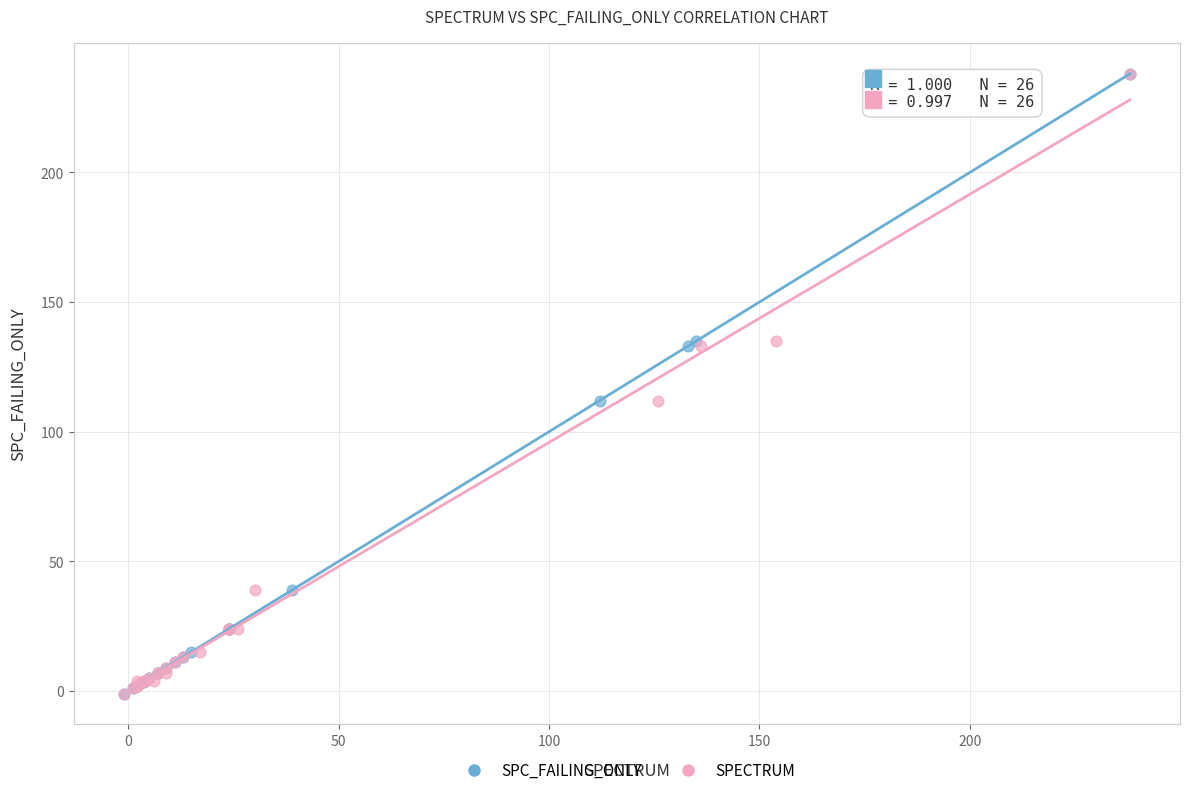

What are all the series names shown in the legend?

SPC_FAILING_ONLY, SPECTRUM